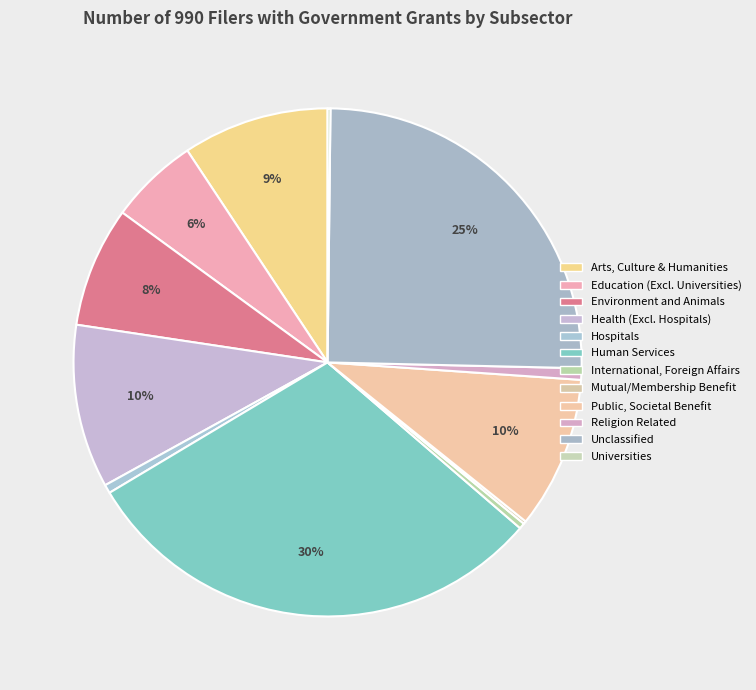

Rank the categories by value from lowest to highest.

Mutual/Membership Benefit, Universities, International, Foreign Affairs, Hospitals, Religion Related, Education (Excluding Universities), Environment and Animals, Arts, Culture, and Humanities, Public, Societal Benefit, Health (Excluding Hospitals), Unclassified, Human Services